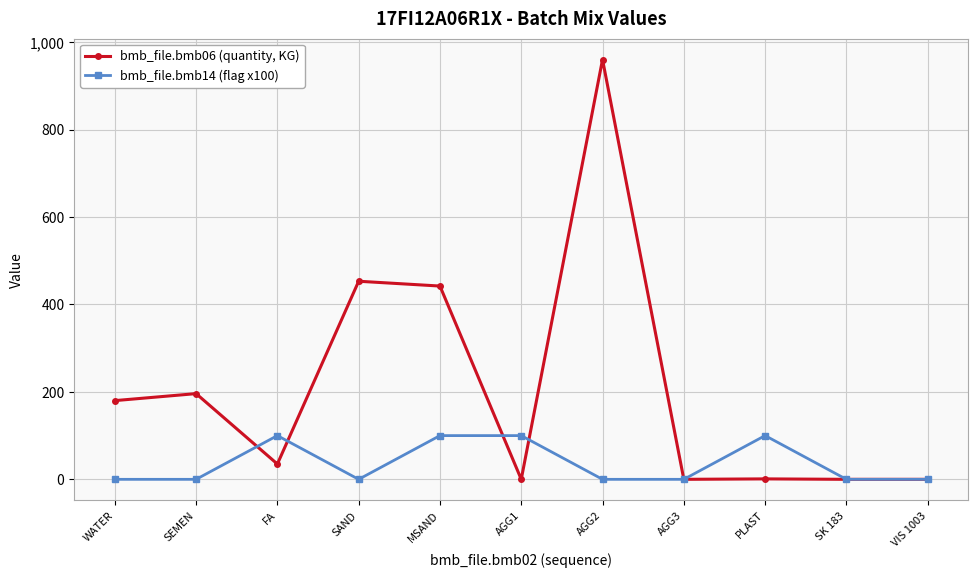

At how many categories does at least one series exceed 341?

3